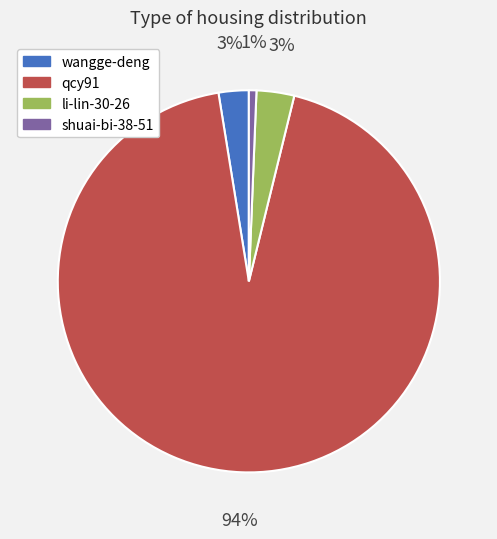

Do wangge-deng and shuai-bi-38-51 together represent more than half of the pie?

No